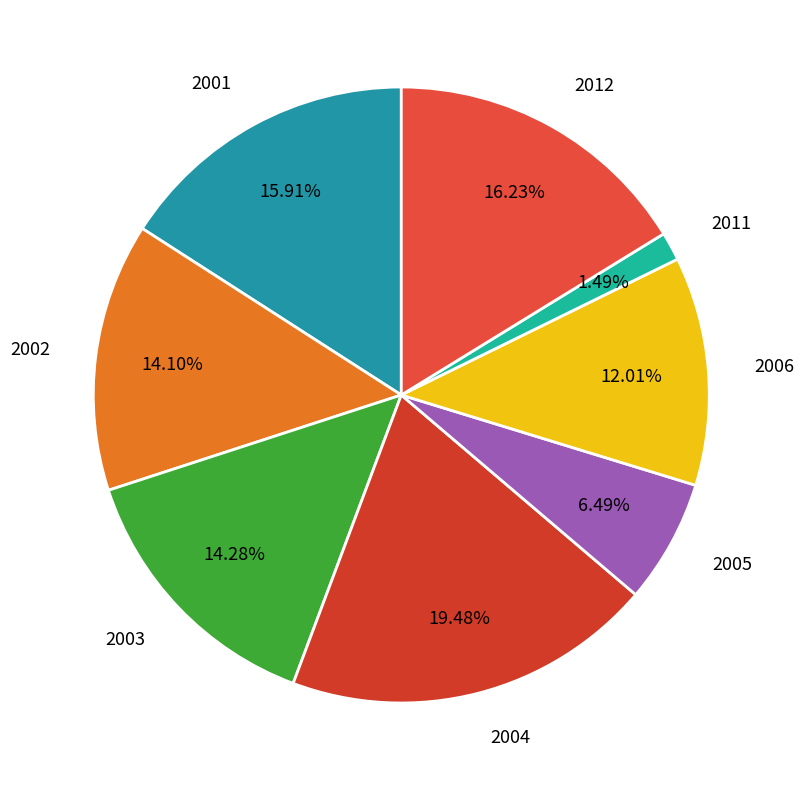

Does 2001 represent more than half of the total?

No